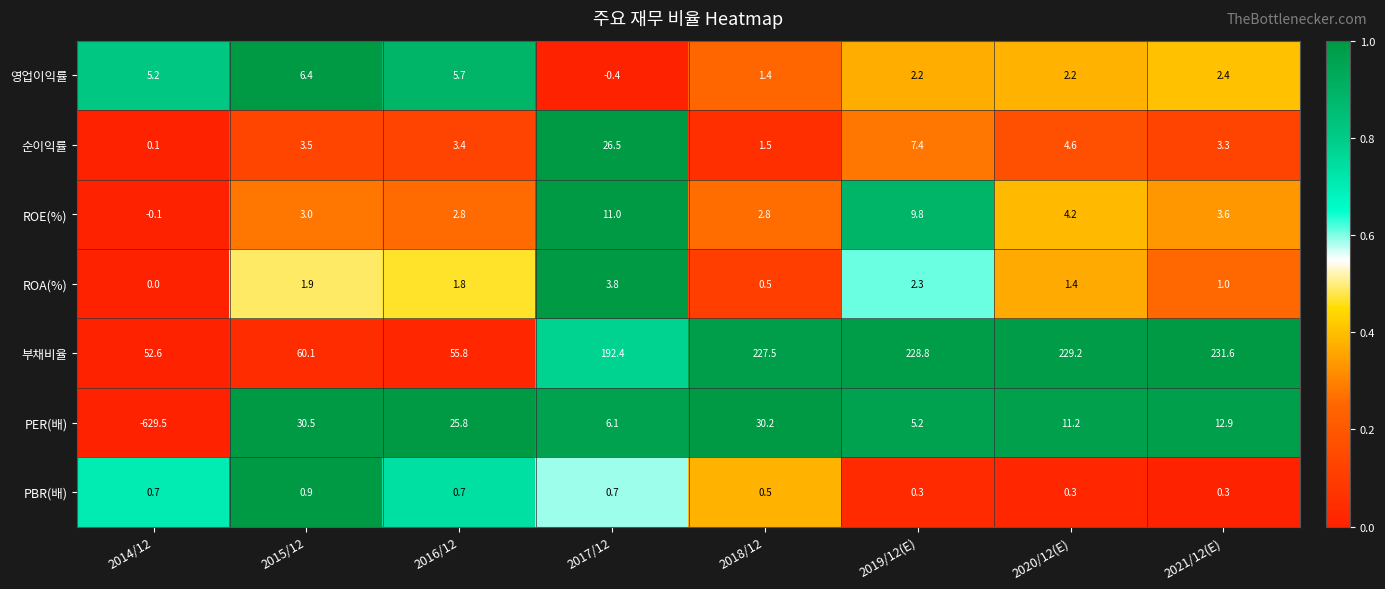

Which series has the largest range (max minus min)?

PER(배)